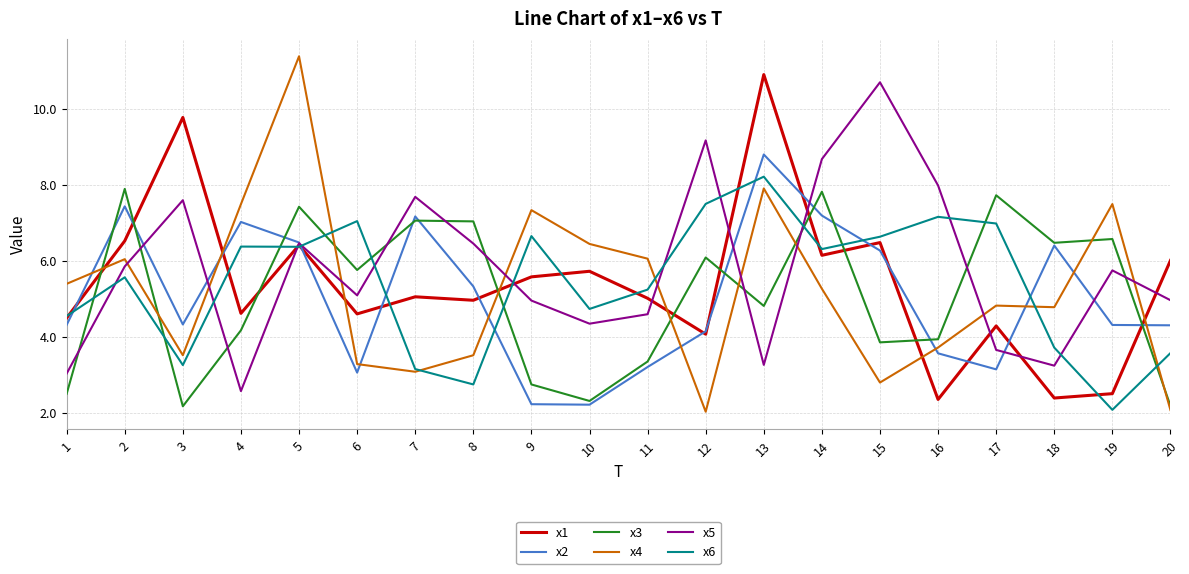

What is the total value across all series at 20?

23.1